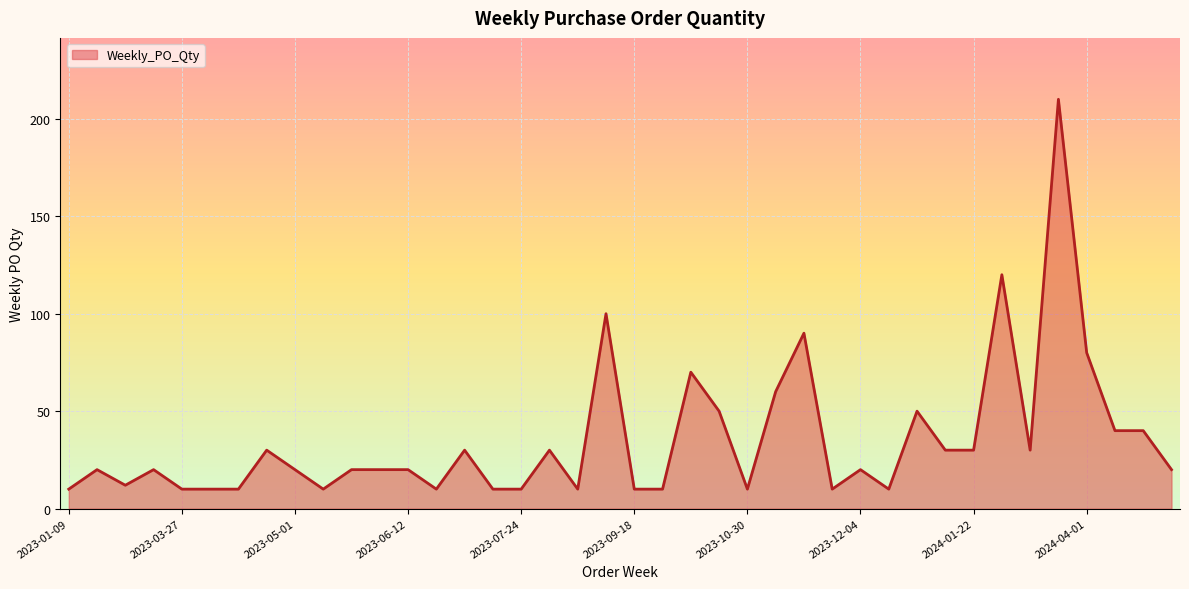

What is the smallest value displayed?

10